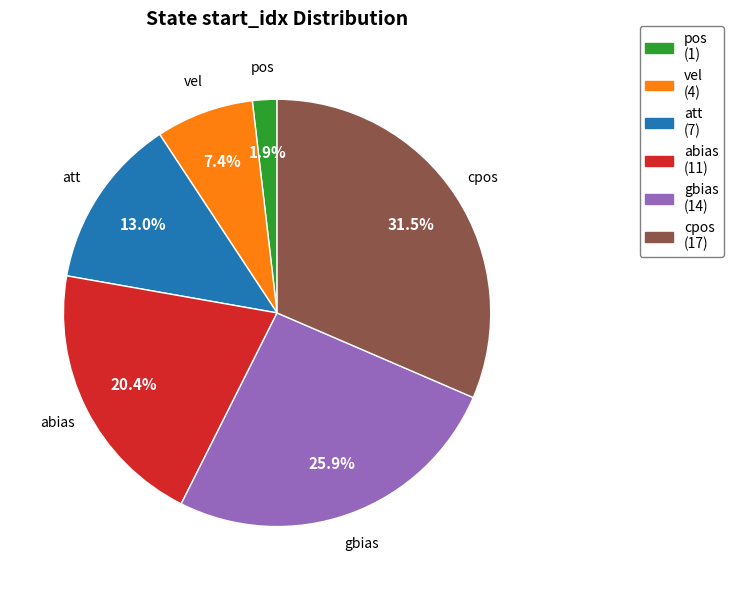

Which category has the smallest portion of the pie?

pos